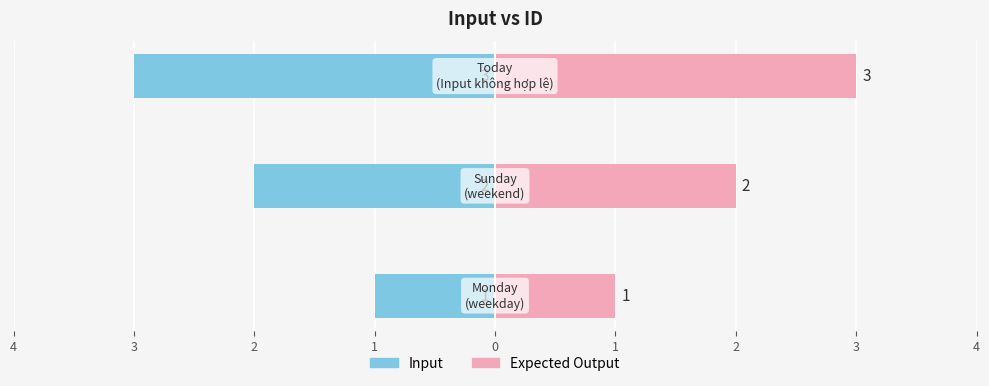

Which series has the largest total across all categories?

Expected Output